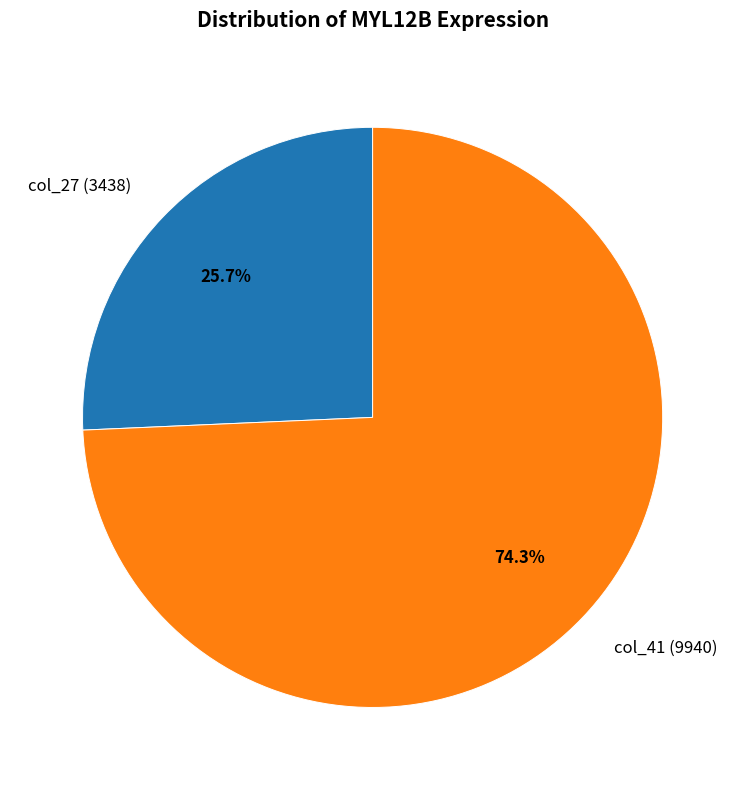

Rank the categories by value from lowest to highest.

col_27 (3438), col_41 (9940)